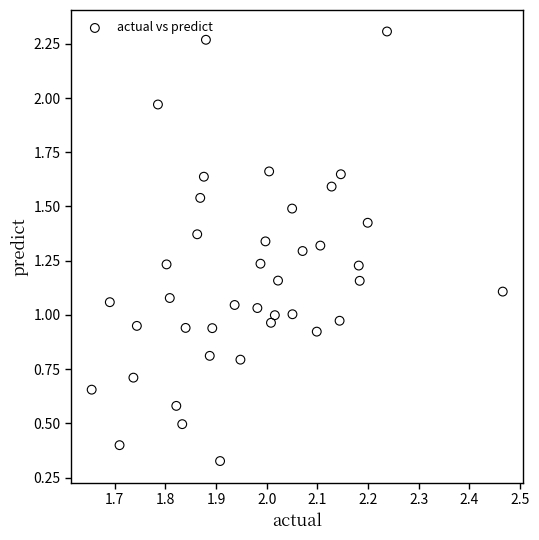

What is the range of X values (max minus min)?

0.8